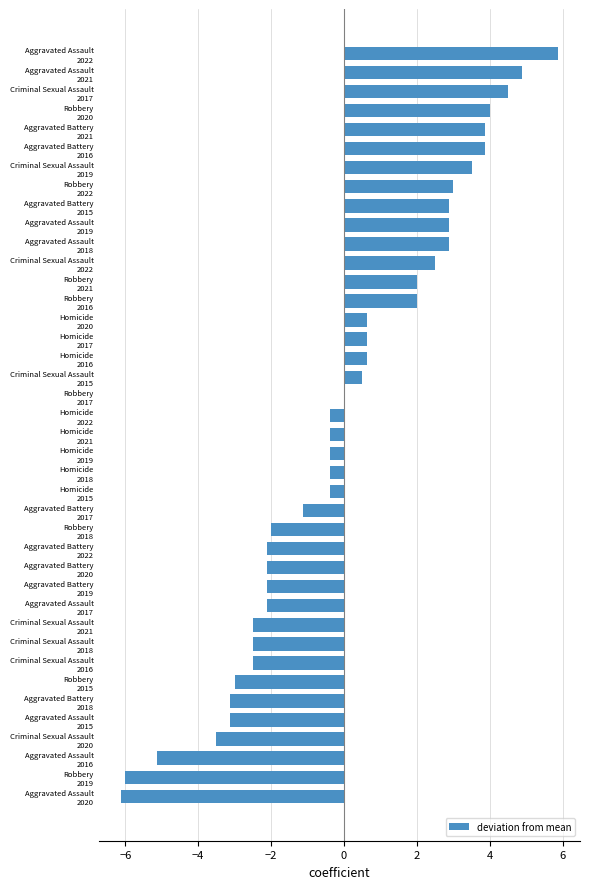

Which label corresponds to the largest value in the chart?

Aggravated Assault
2022